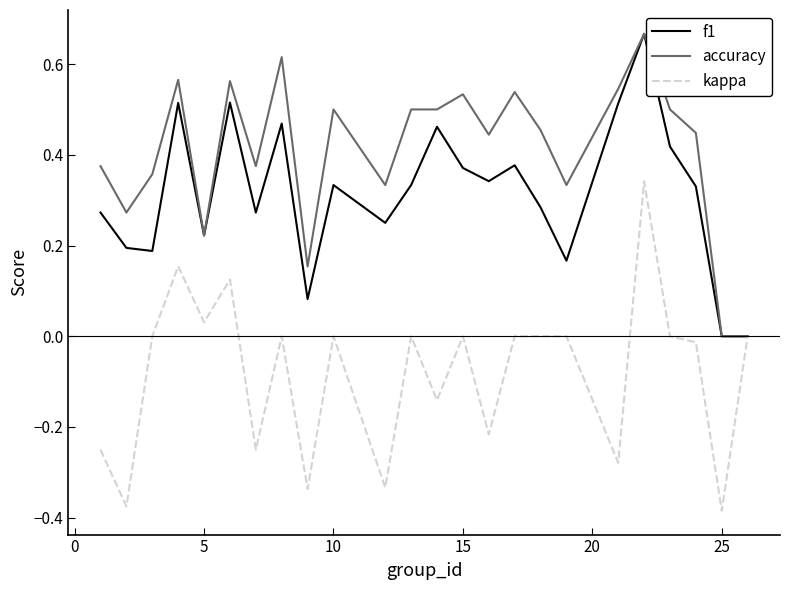

List the series in order of their overall mean, highest first.

accuracy, f1, kappa